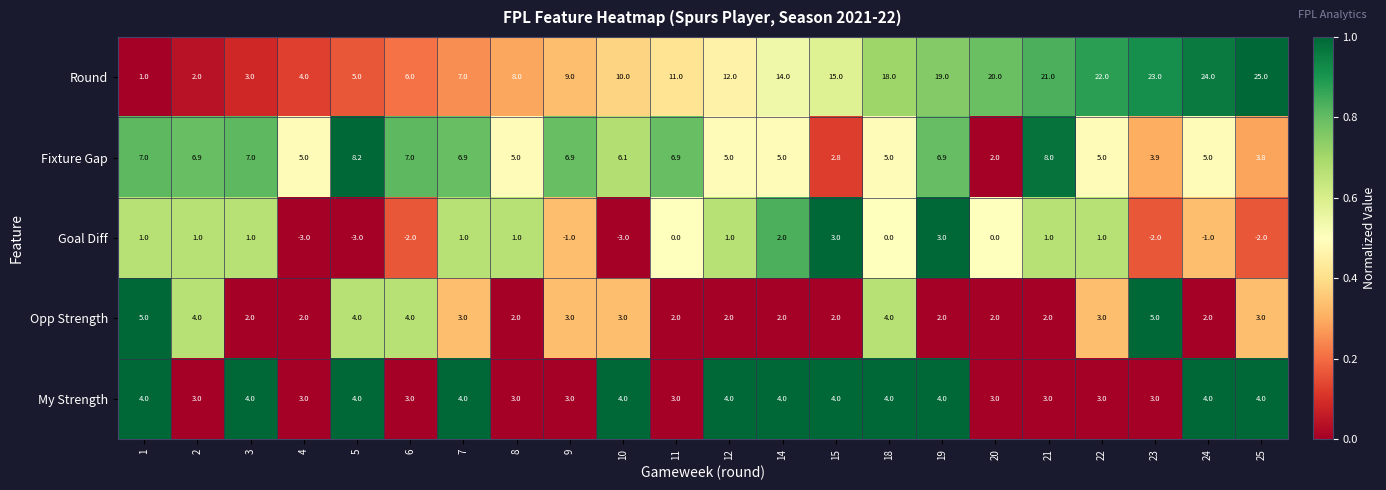

How many series are shown in this chart?

5